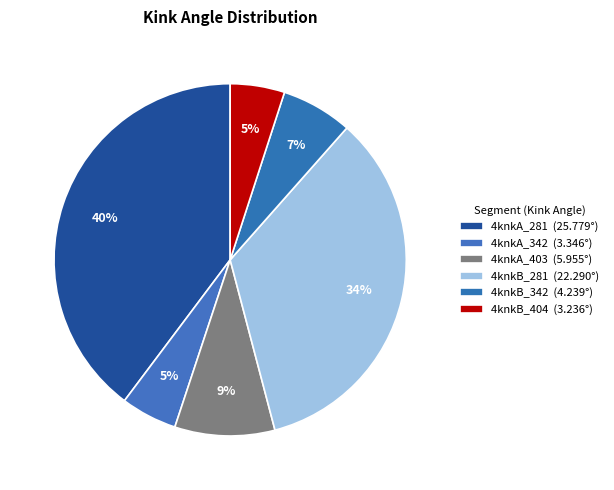

How many slices are in this pie chart?

6